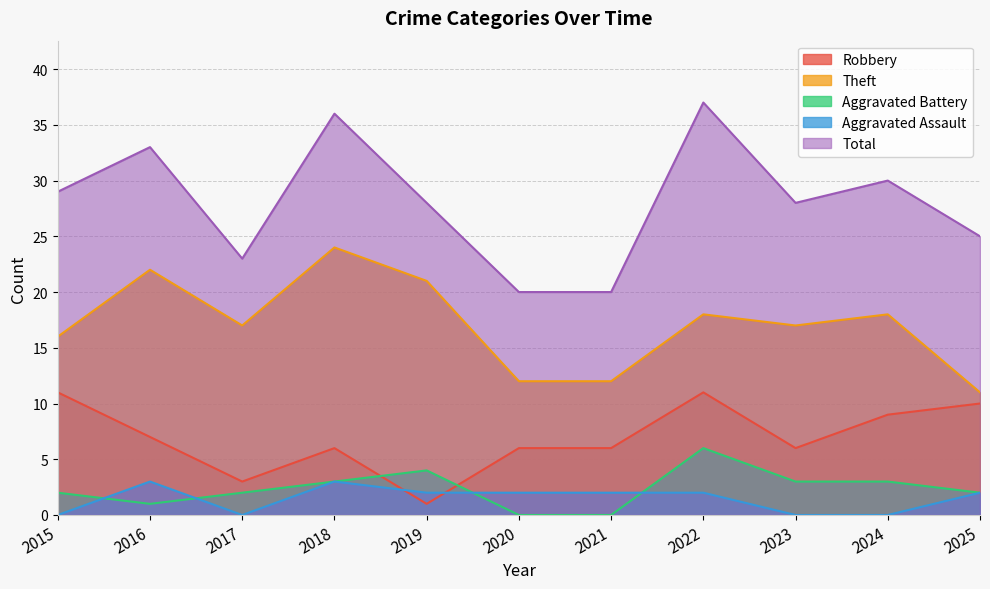

The value of Total at 2018 is 36. True or false?

True